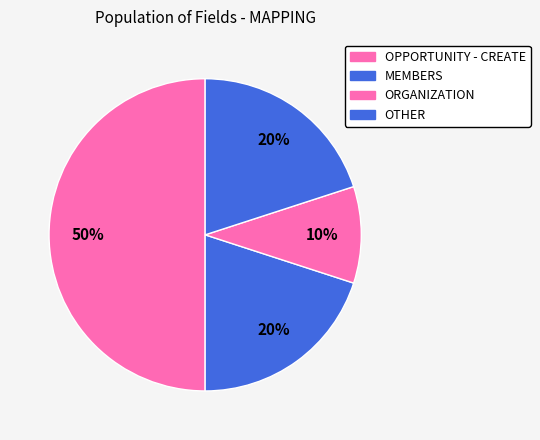

Is there a majority slice in this chart?

No